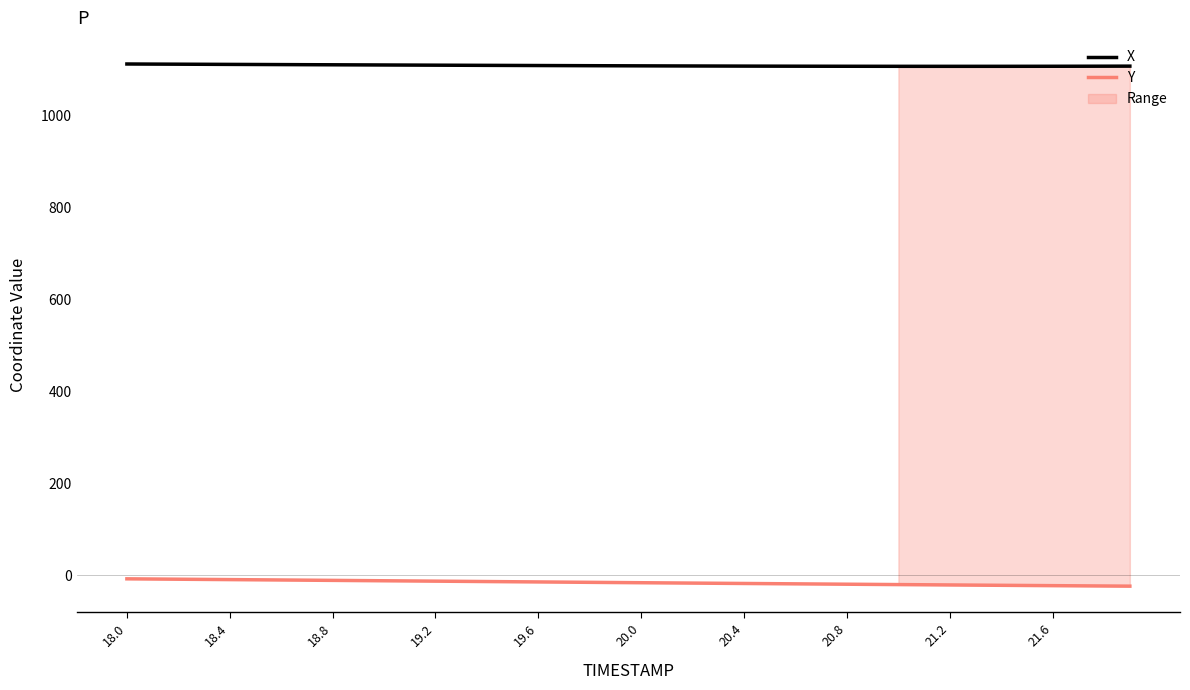

Reading left to right, transcribe all the data shown in this chart.

X: 1112.2	1112.0	1111.8	1111.6	1111.3	1111.1	1110.9	1110.7	1110.5	1110.3	1110.1	1109.8	1109.7	1109.5	1109.2	1109.1	1108.9	1108.7	1108.5	1108.3	1108.2	1108.0	1107.9	1107.8	1107.6	1107.5	1107.4	1107.3	1107.3	1107.2	1107.2	1107.2	1107.1	1107.2	1107.2	1107.2	1107.3	1107.3	1107.4	1107.5
Y: -7.9	-8.3	-8.7	-9.1	-9.5	-10.0	-10.4	-10.8	-11.2	-11.6	-12.1	-12.5	-12.9	-13.3	-13.8	-14.2	-14.6	-15.0	-15.5	-15.9	-16.3	-16.7	-17.2	-17.6	-18.0	-18.4	-18.8	-19.2	-19.6	-20.0	-20.4	-20.8	-21.2	-21.6	-21.9	-22.3	-22.7	-23.1	-23.4	-23.8